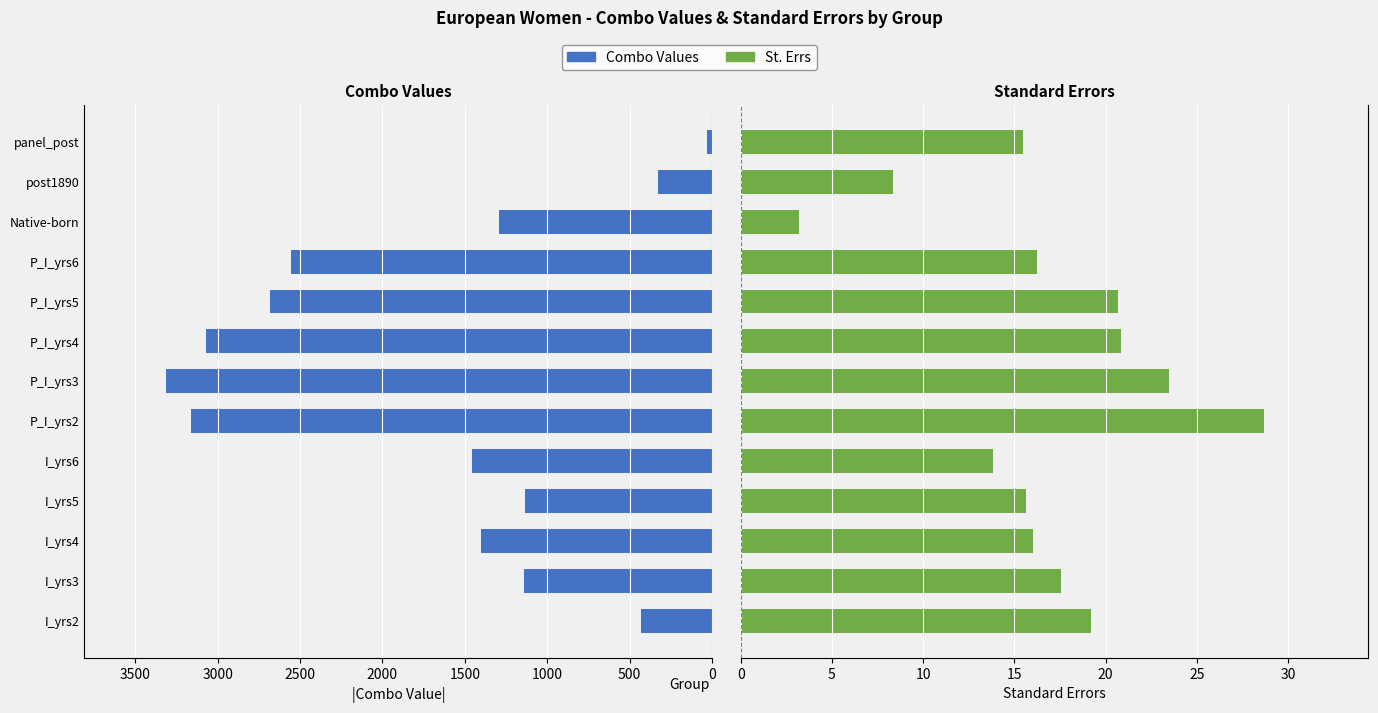

How many bars are there in total?

26